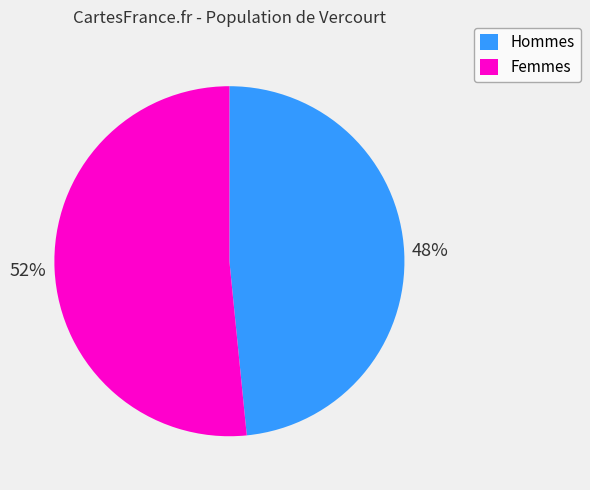

Count the number of slices in the pie.

2